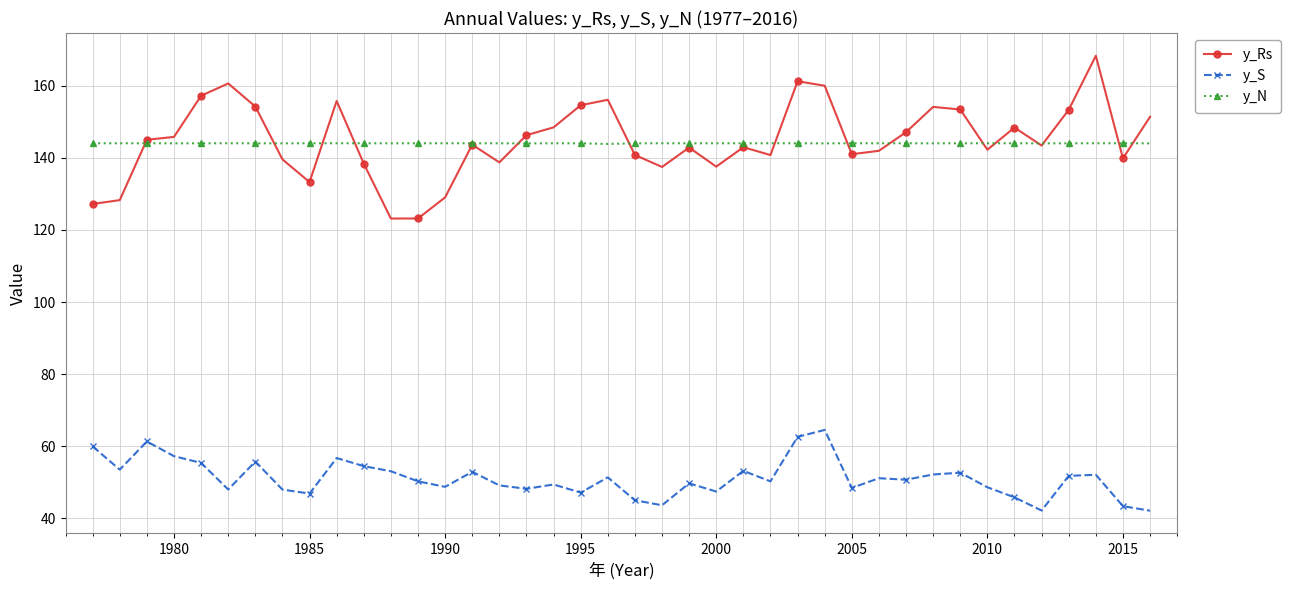

What is the smallest value displayed?

42.1